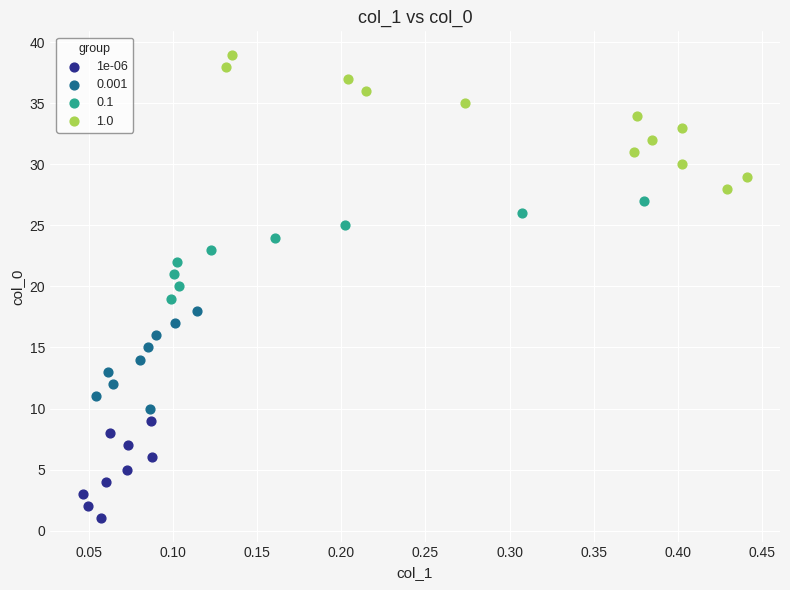

Which series reaches the minimum Y coordinate?

1e-06